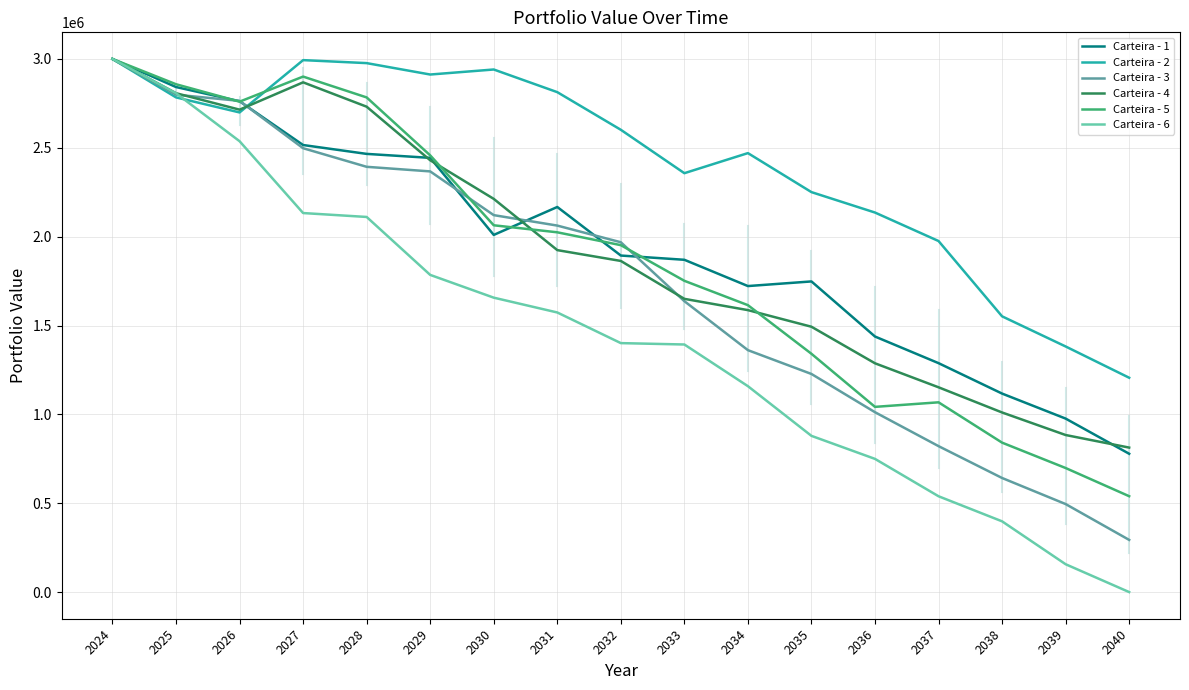

How many categories are shown in the chart?

17